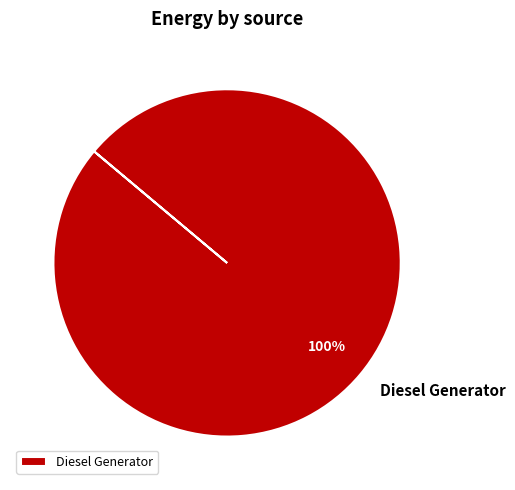

Is there any slice that represents more than half of the pie?

Yes